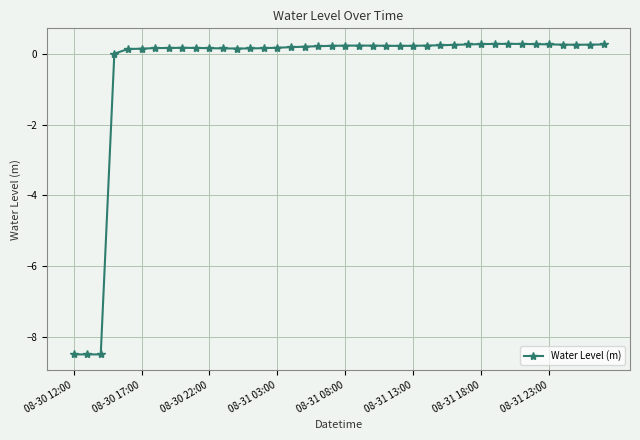

What is the minimum value shown in the chart?

-8.5